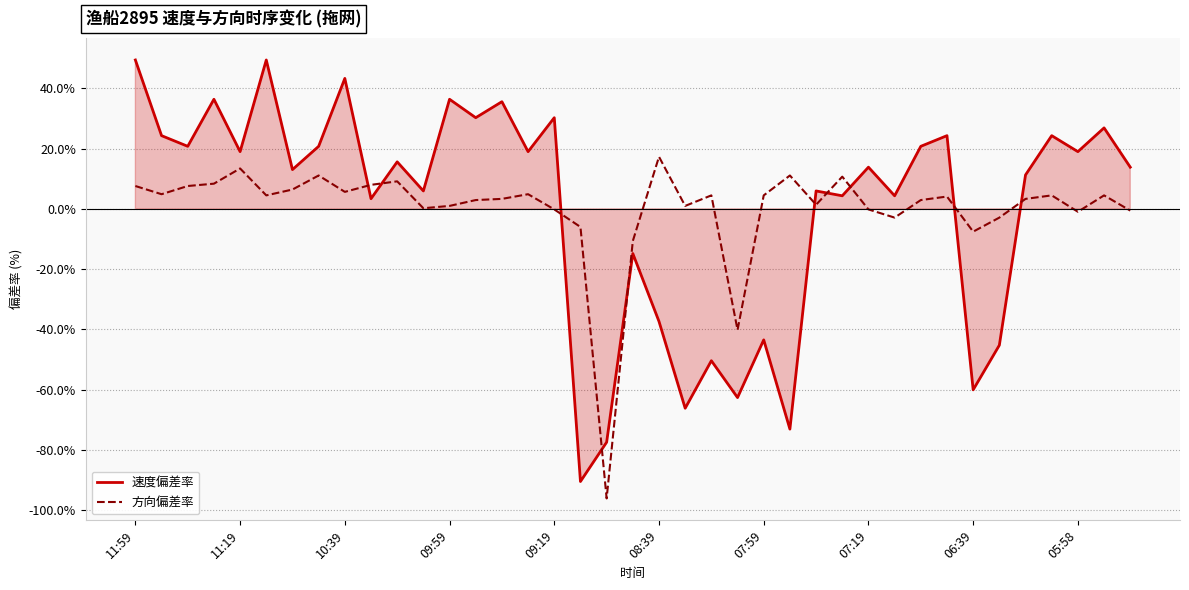

Which category has the highest value in the 方向偏差率 series?

08:39